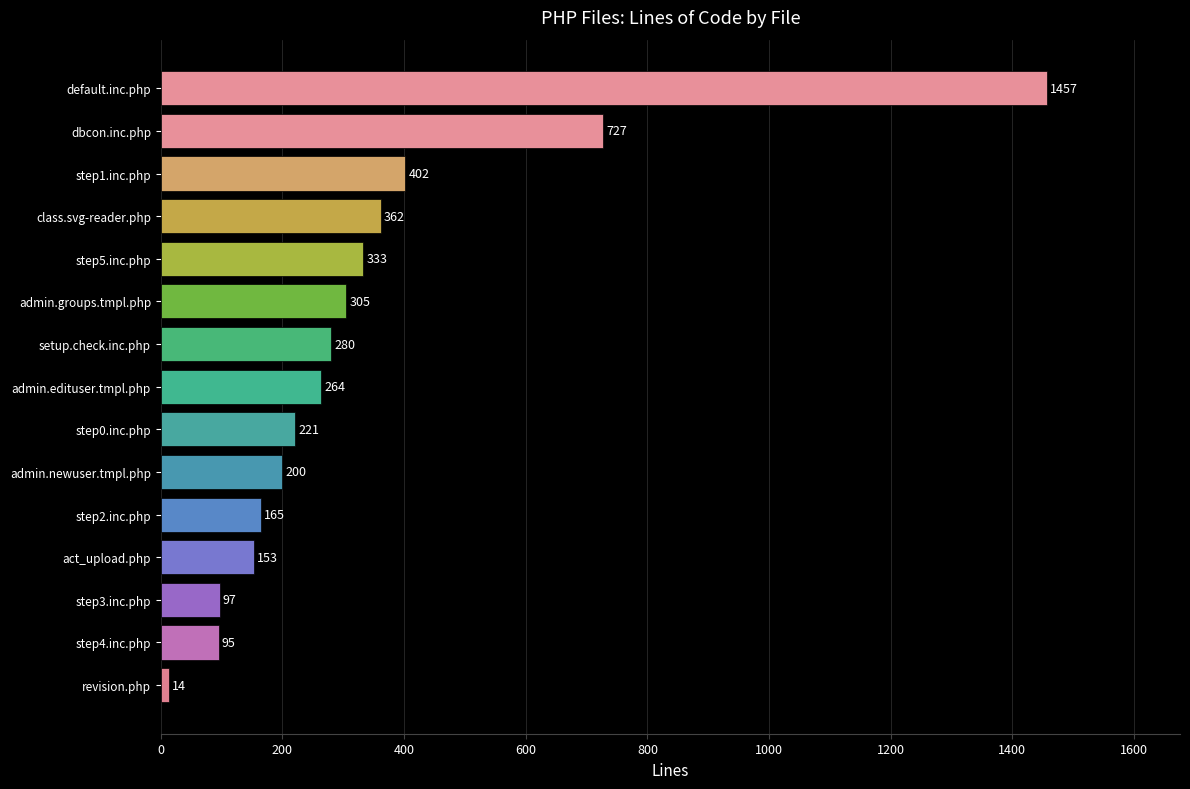

How many values are below 264?

7